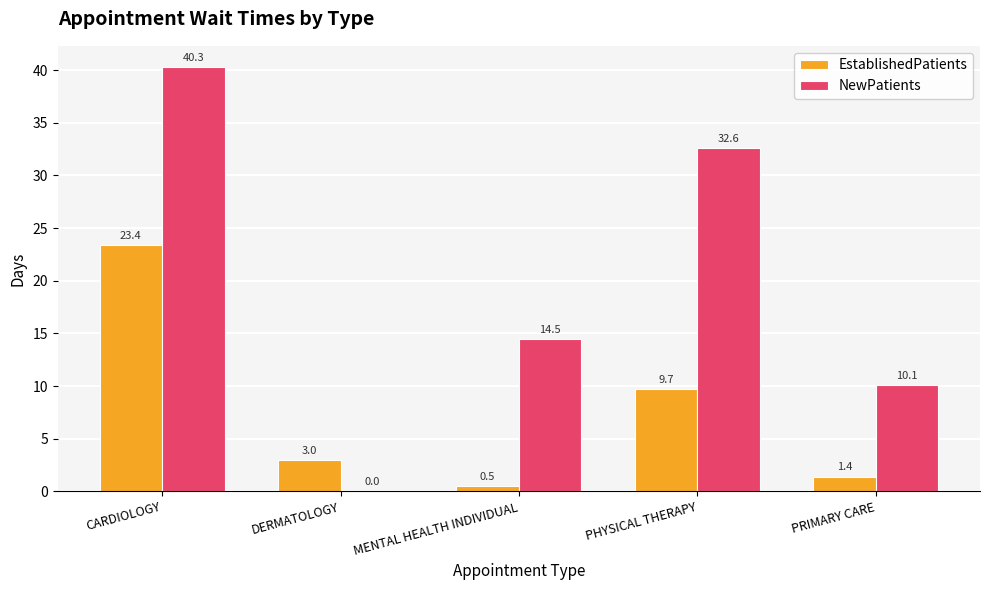

Between CARDIOLOGY and PHYSICAL THERAPY, which series saw the biggest shift?

EstablishedPatients